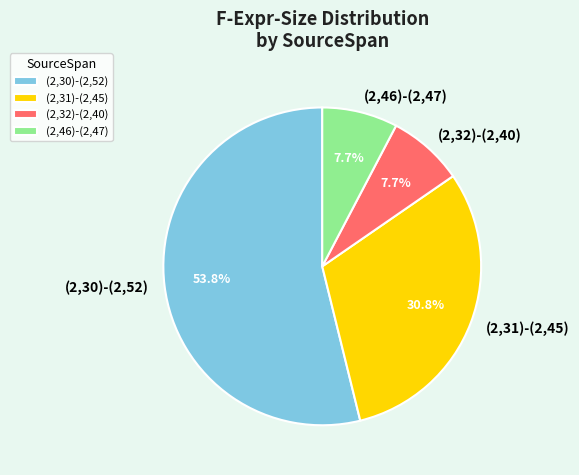

Approximately how many times larger is the value at (2,46)-(2,47) compared to (2,32)-(2,40)?

1.0